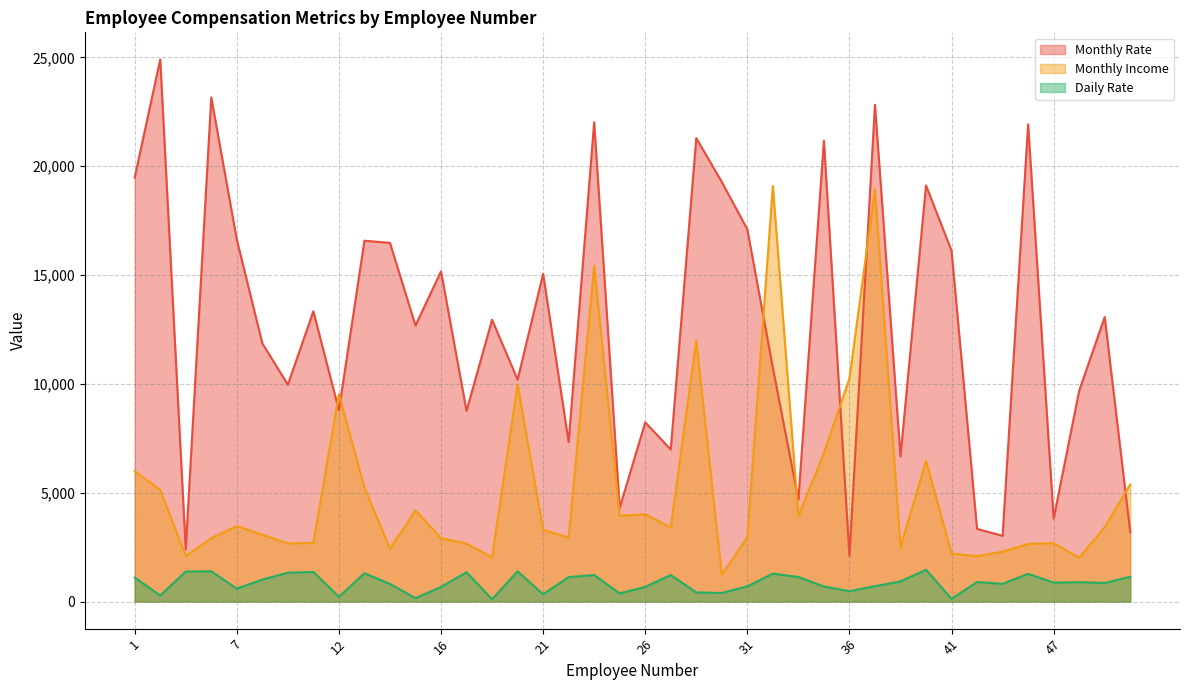

True or false: Monthly Rate and Monthly Income cross at least once.

True